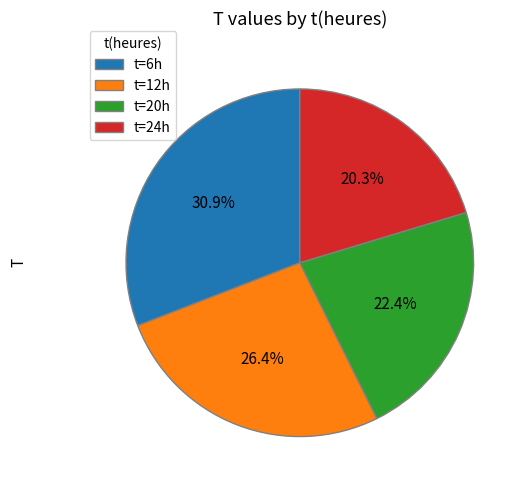

Do t=12h and t=24h together represent more than half of the pie?

No